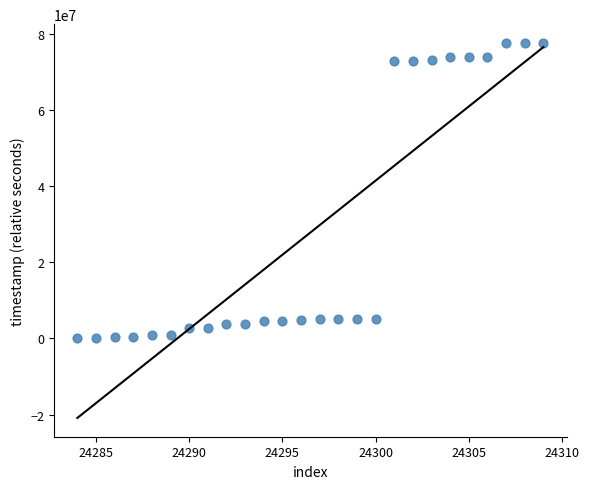

What is the range of X values (max minus min)?

25